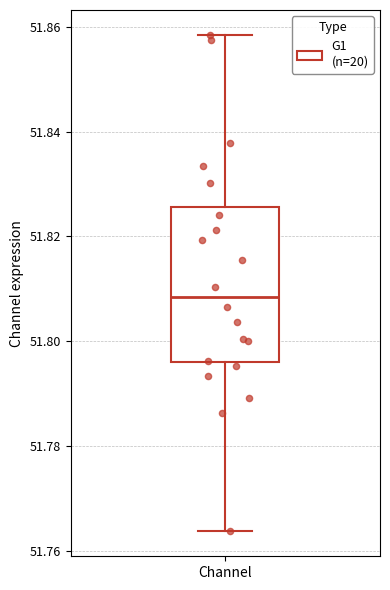

Read this box plot against the y-axis: the position of the median line, the range covered by the box, and the ends of both whiskers. The values are not printed on the chart, so give them approximately, as read against the axis.

median 51.808, box 51.796 to 51.826, whiskers 51.764 to 51.858